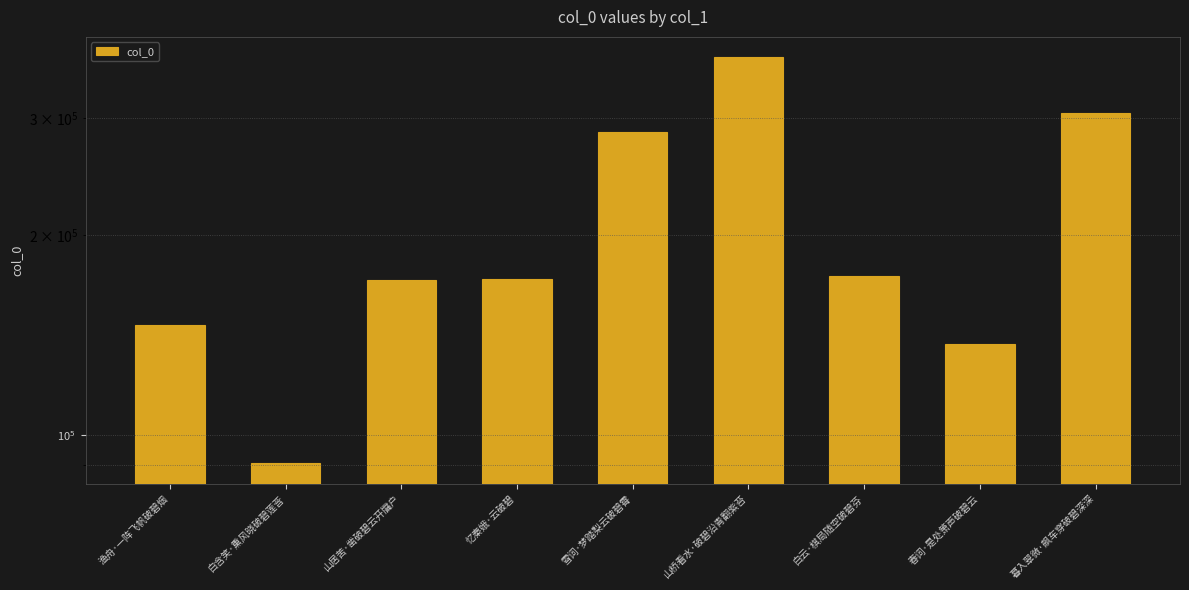

What position from the left is 忆秦娥·云破碧?

4